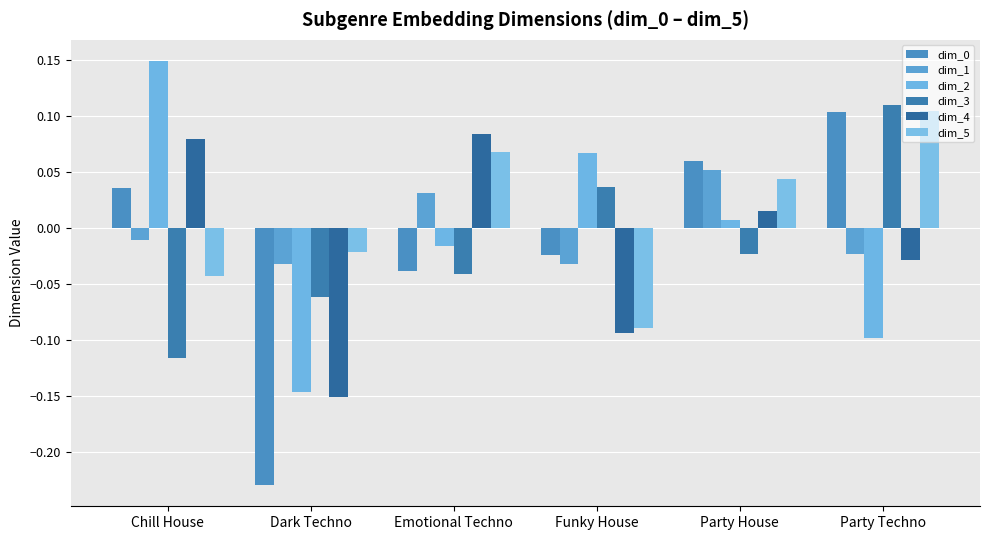

How many bars are there in each group?

6